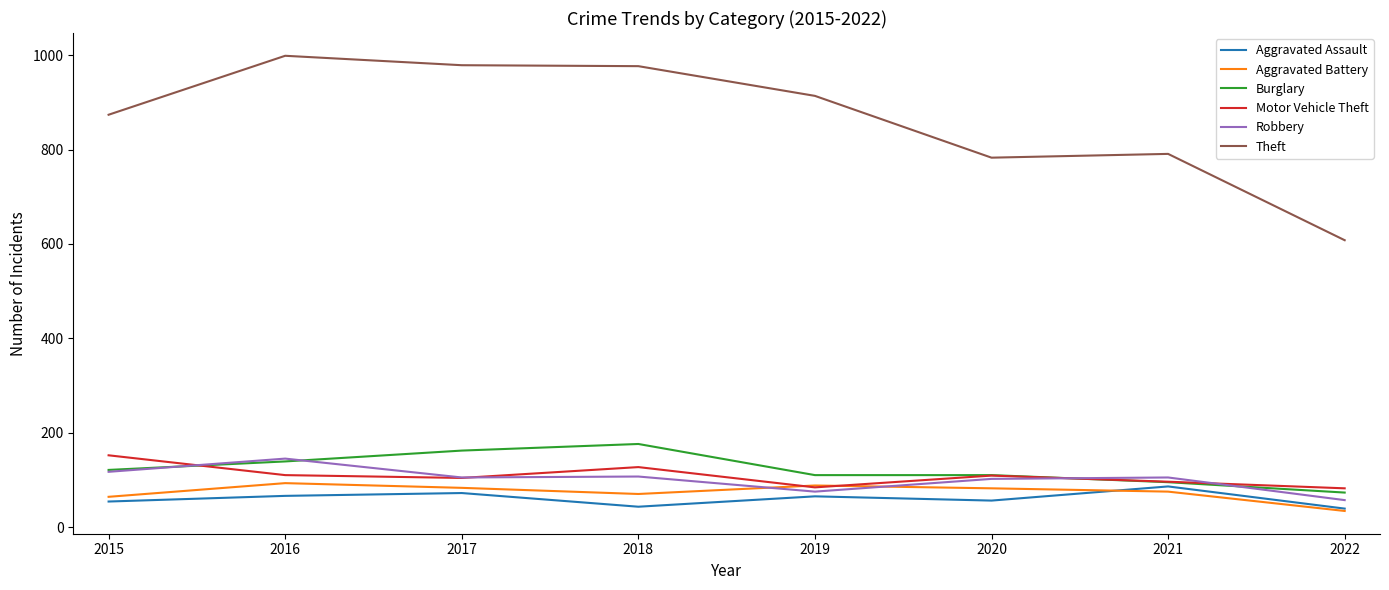

Is the value of Theft at 2021 greater than the value of Aggravated Assault at 2018?

Yes